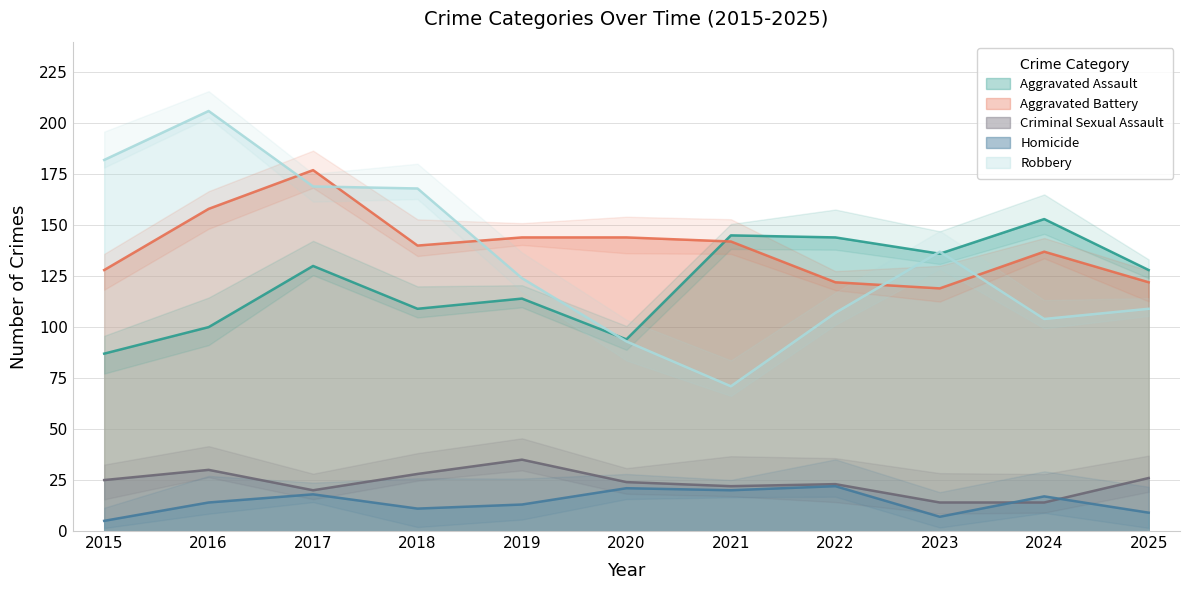

Reading left to right, transcribe all the data shown in this chart.

Aggravated Assault: 2015=87	2016=100	2017=130	2018=109	2019=114	2020=94	2021=145	2022=144	2023=136	2024=153	2025=128
Aggravated Battery: 2015=128	2016=158	2017=177	2018=140	2019=144	2020=144	2021=142	2022=122	2023=119	2024=137	2025=122
Criminal Sexual Assault: 2015=25	2016=30	2017=20	2018=28	2019=35	2020=24	2021=22	2022=23	2023=14	2024=14	2025=26
Homicide: 2015=5	2016=14	2017=18	2018=11	2019=13	2020=21	2021=20	2022=22	2023=7	2024=17	2025=9
Robbery: 2015=182	2016=206	2017=169	2018=168	2019=124	2020=93	2021=71	2022=107	2023=137	2024=104	2025=109